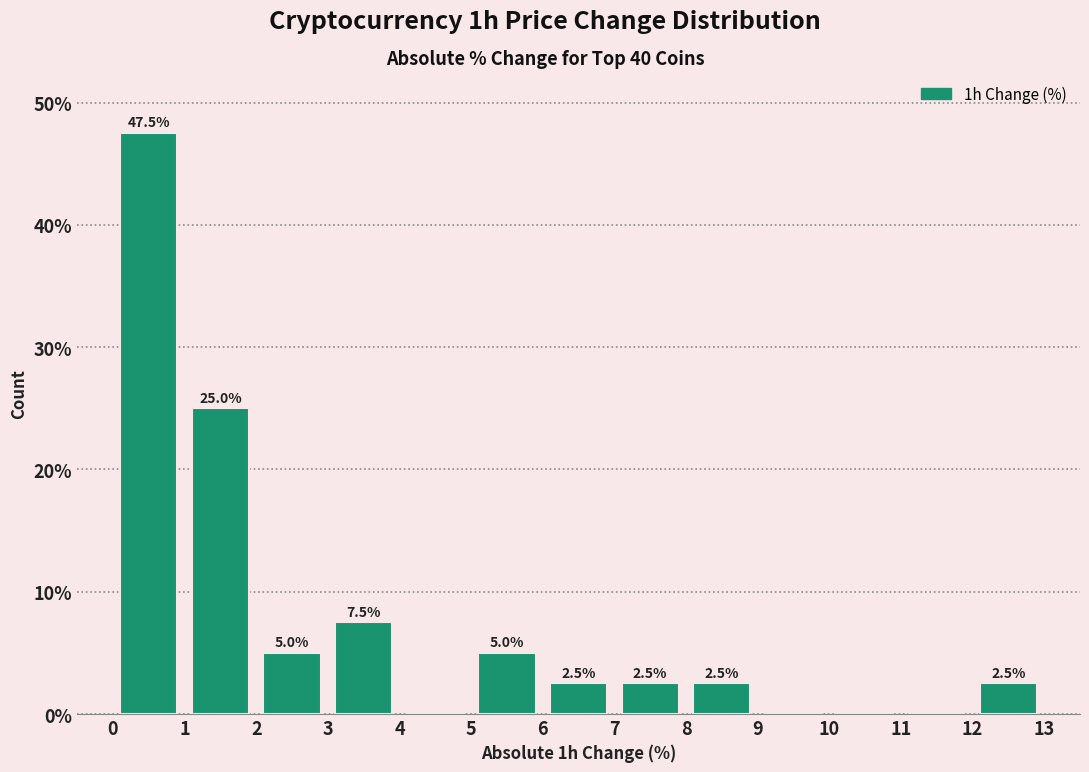

Which range on the x-axis has the tallest bar?

0 to 1